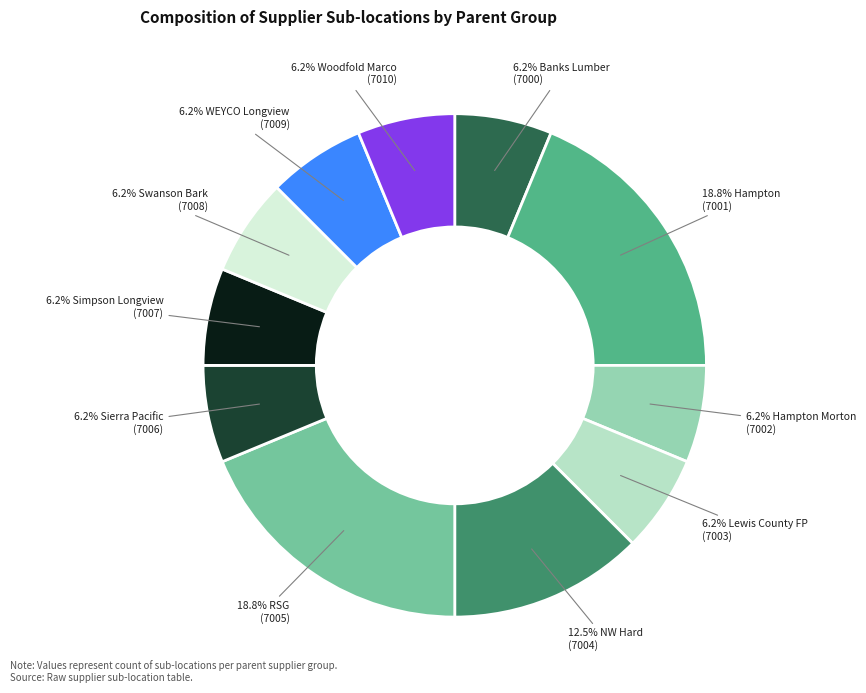

How many segments does this pie chart have?

11